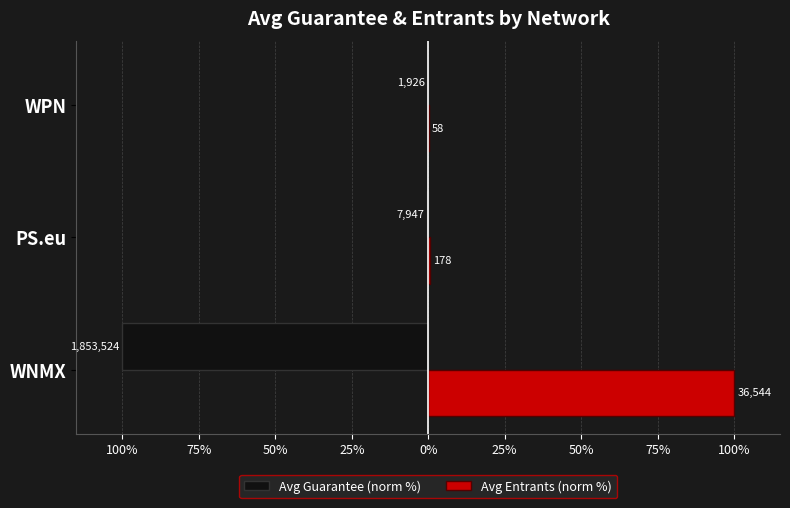

What is the label of the 3rd bar from the right?

WNMX